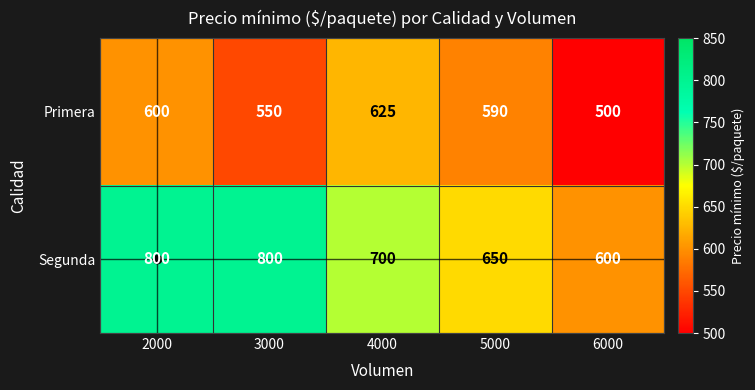

What value does the Segunda series have at 2000, to the nearest 5?

800